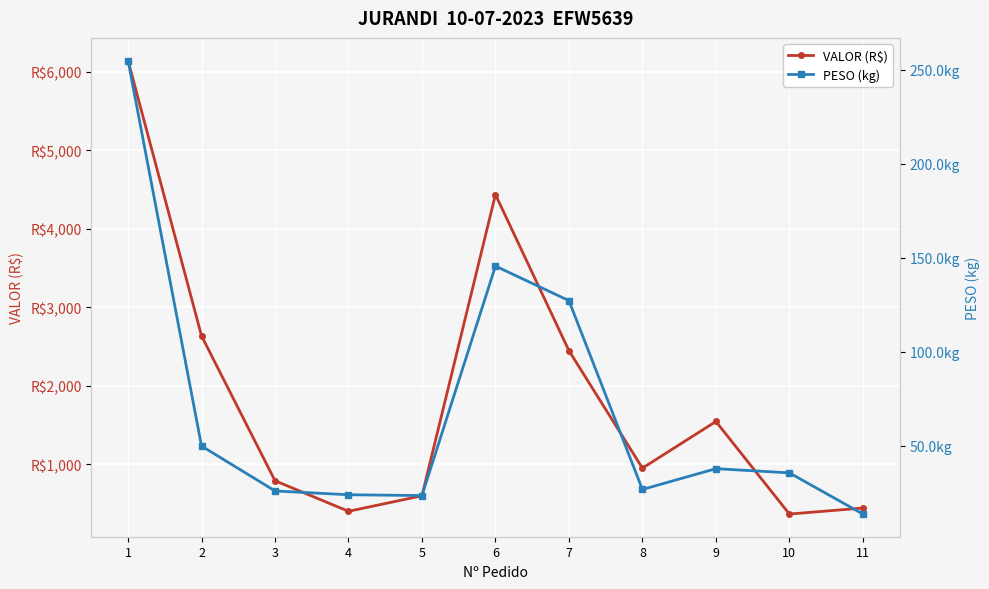

True or false: VALOR (R$) and PESO (kg) cross at least once.

False